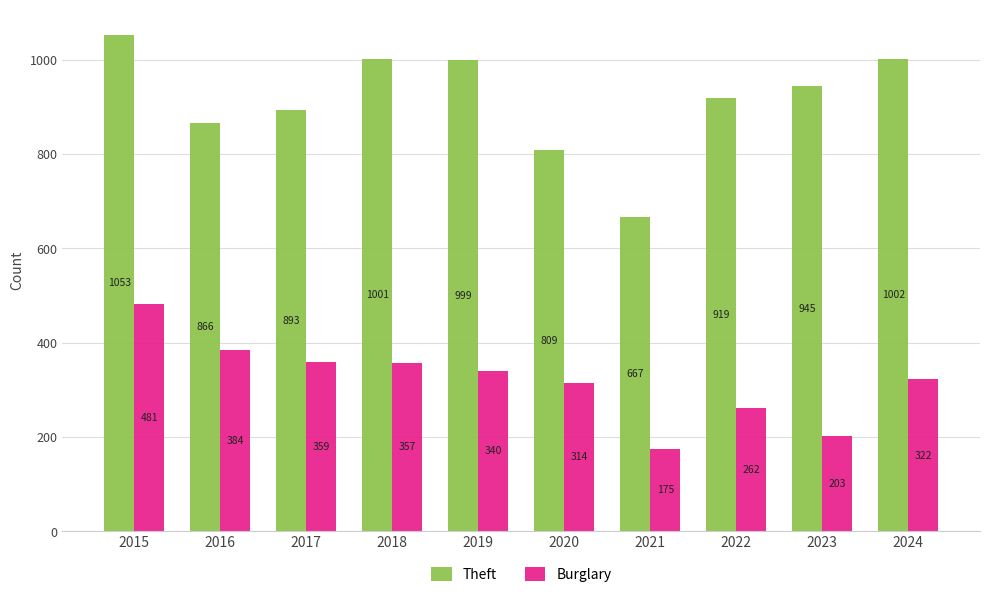

Between 2018 and 2020, which series saw the biggest shift?

Theft